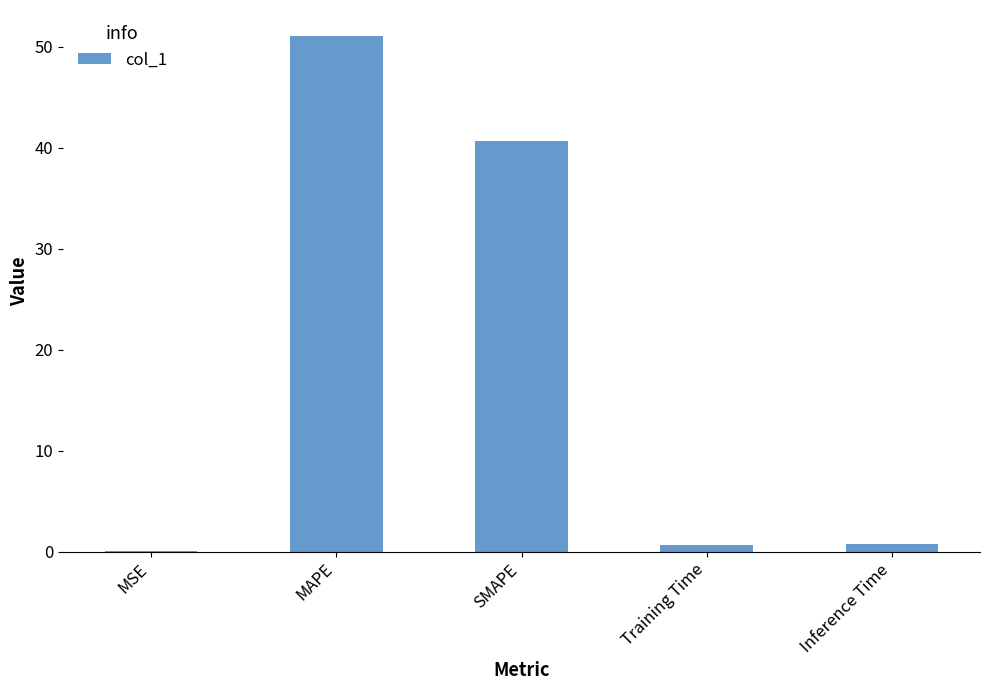

Are the bars horizontal?

No